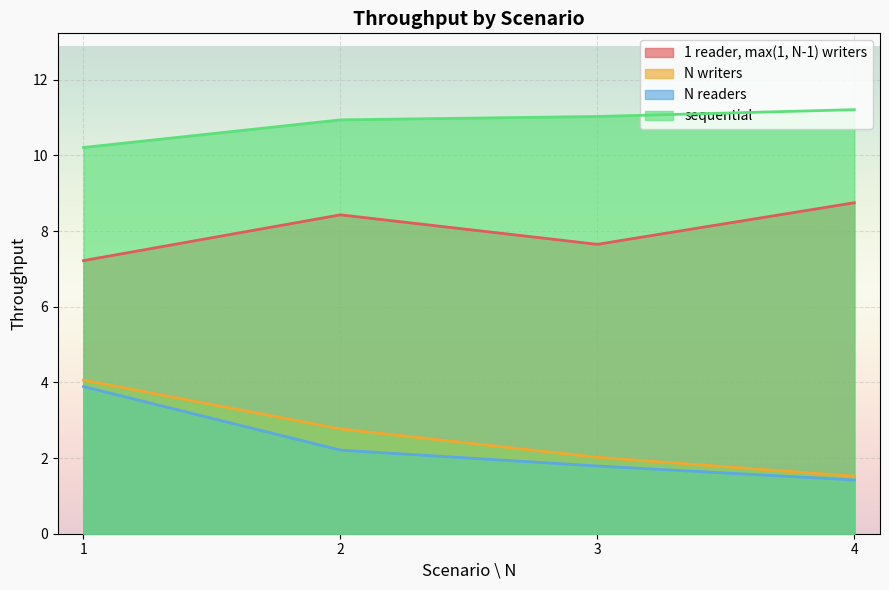

True or false: sequential and N readers cross at least once.

False